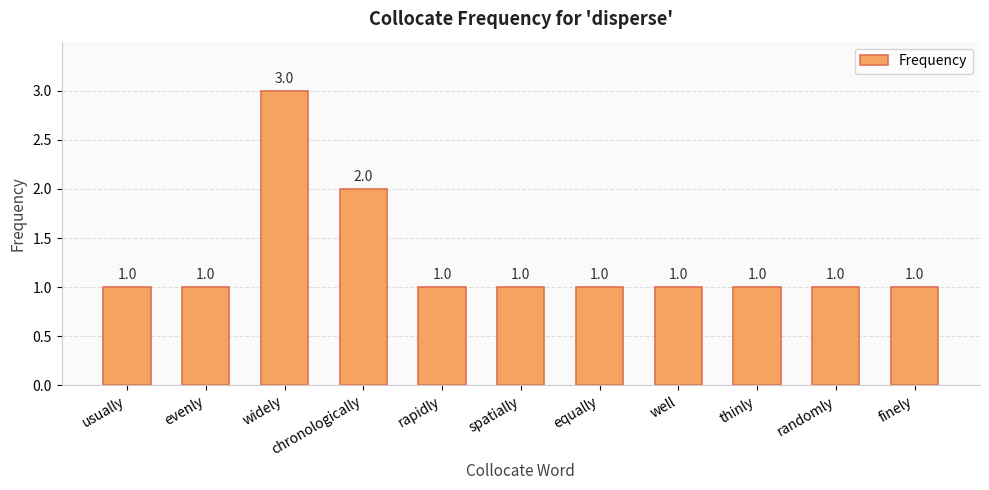

What is the sum of all values?

14